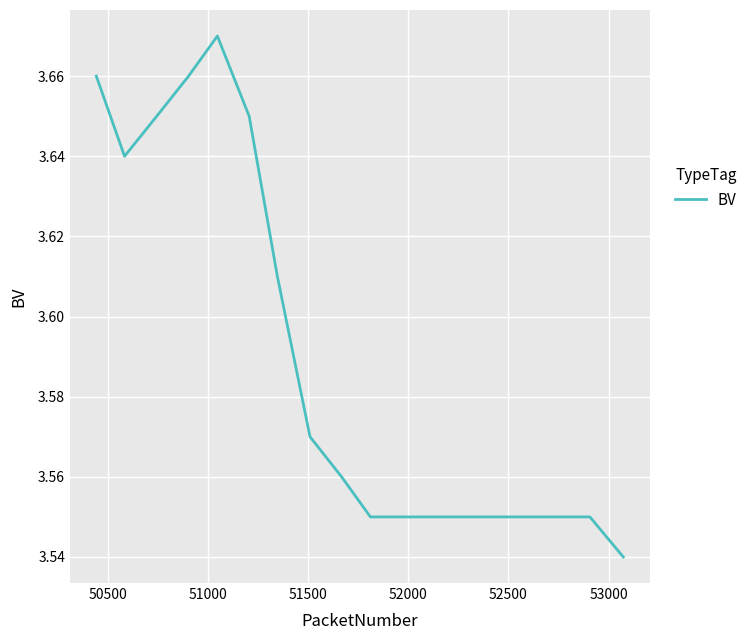

Does the chart display data point markers on the line(s)?

No